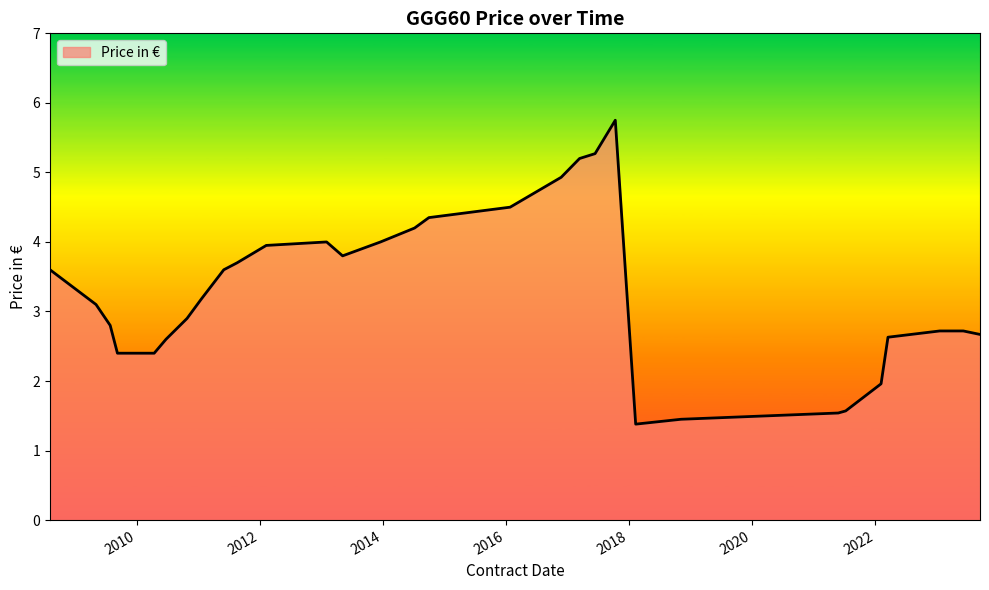

What is the difference between the maximum and minimum values?

4.4